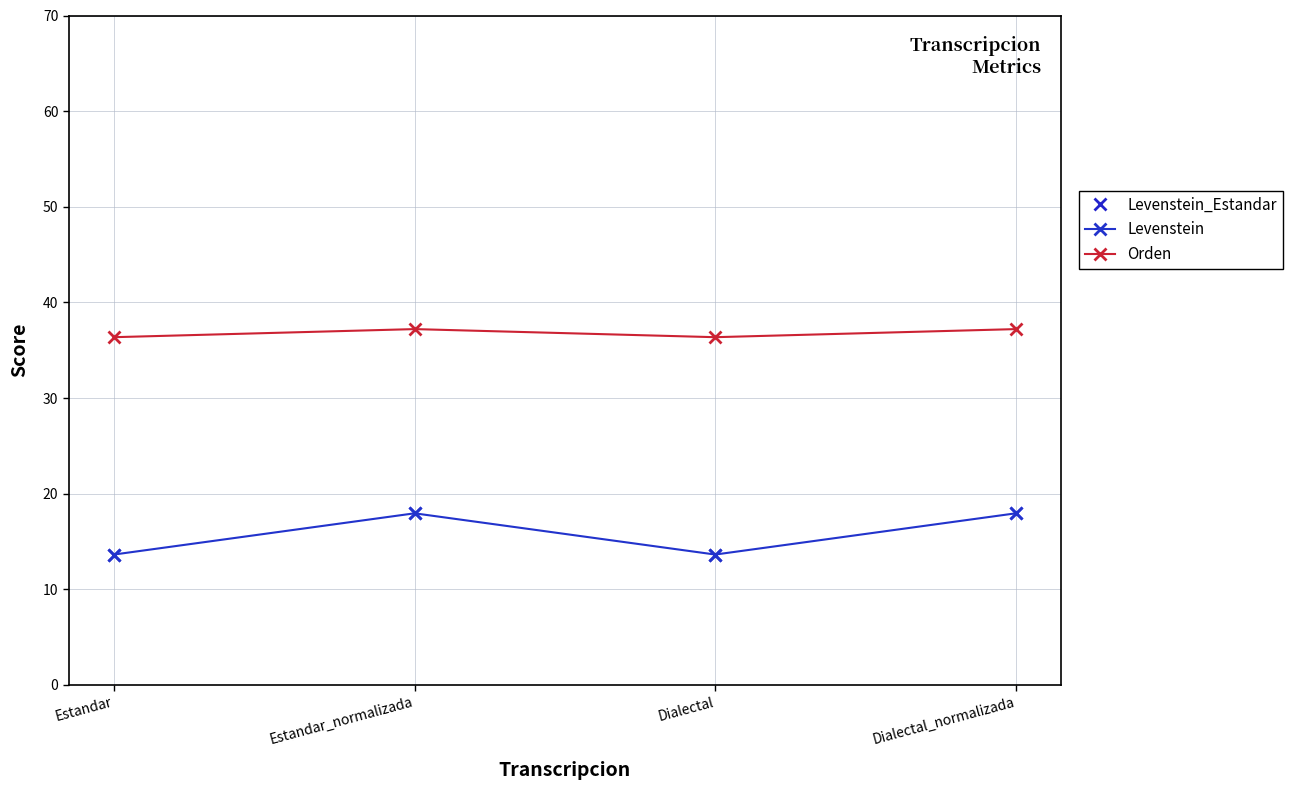

Reading right to left, list all the values displayed in this chart.

Levenstein: 17.9	13.6	17.9	13.6
Orden: 37.2	36.4	37.2	36.4